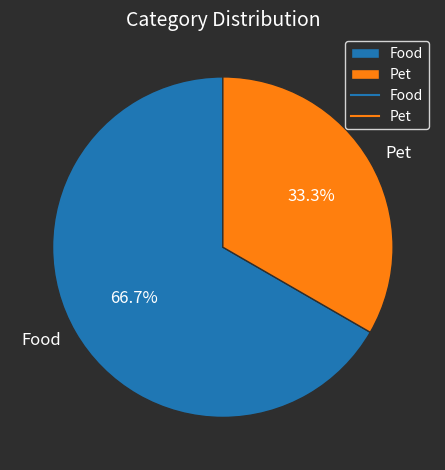

Which has a higher value, Food or Pet?

Food